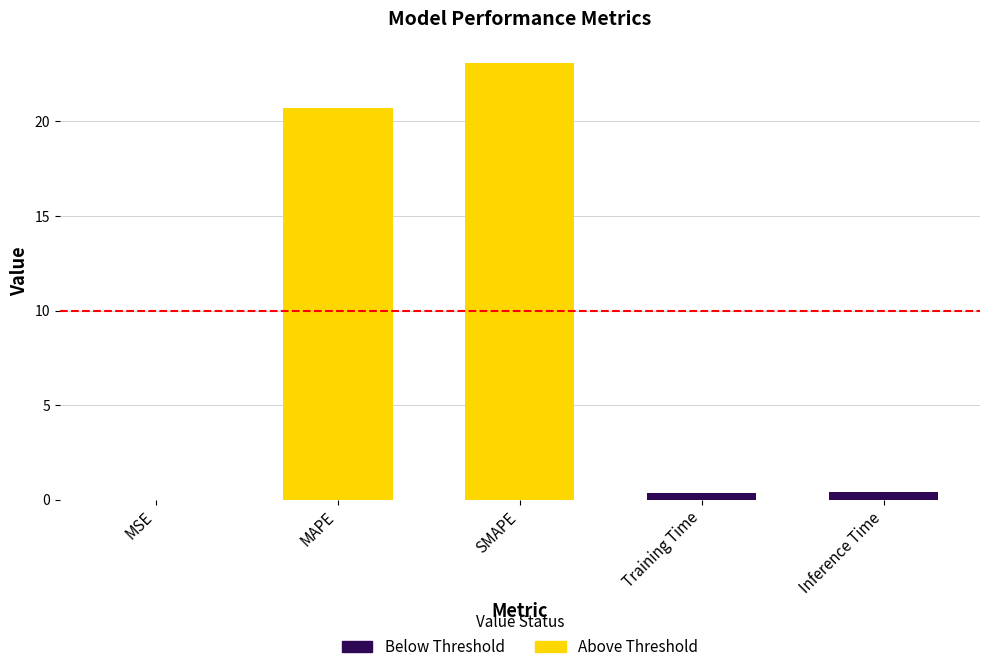

What is the sum of the values at Training Time and SMAPE?

23.4